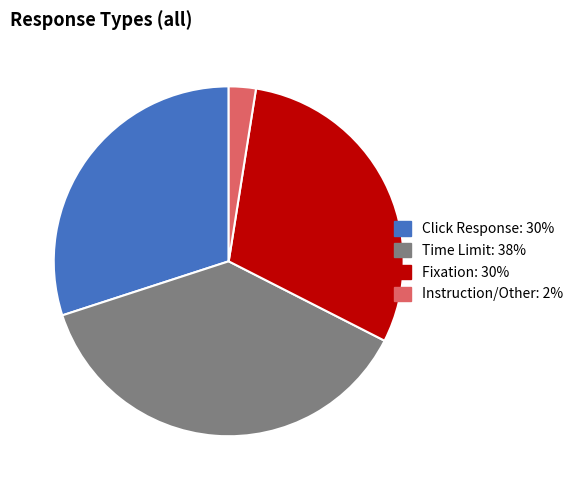

Is it true that Time Limit is 26% of the pie?

False